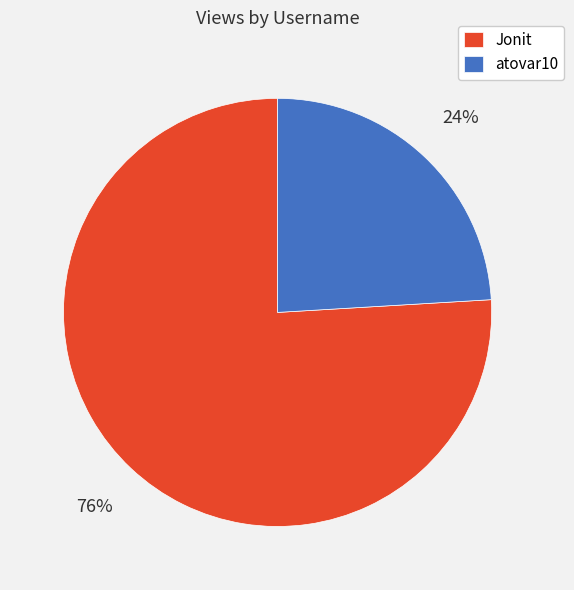

Between Jonit and atovar10, which is larger?

Jonit